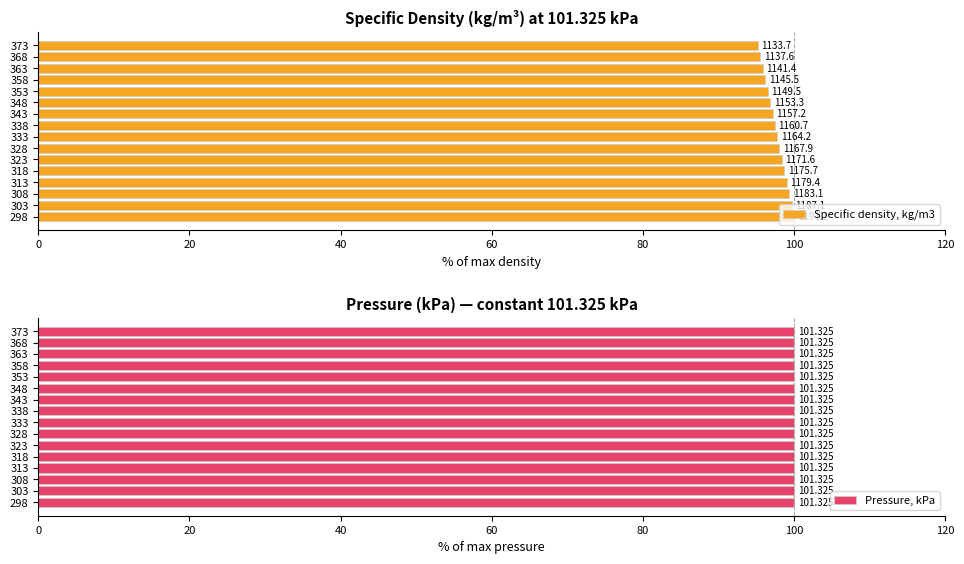

At how many categories does at least one series exceed 78?

16